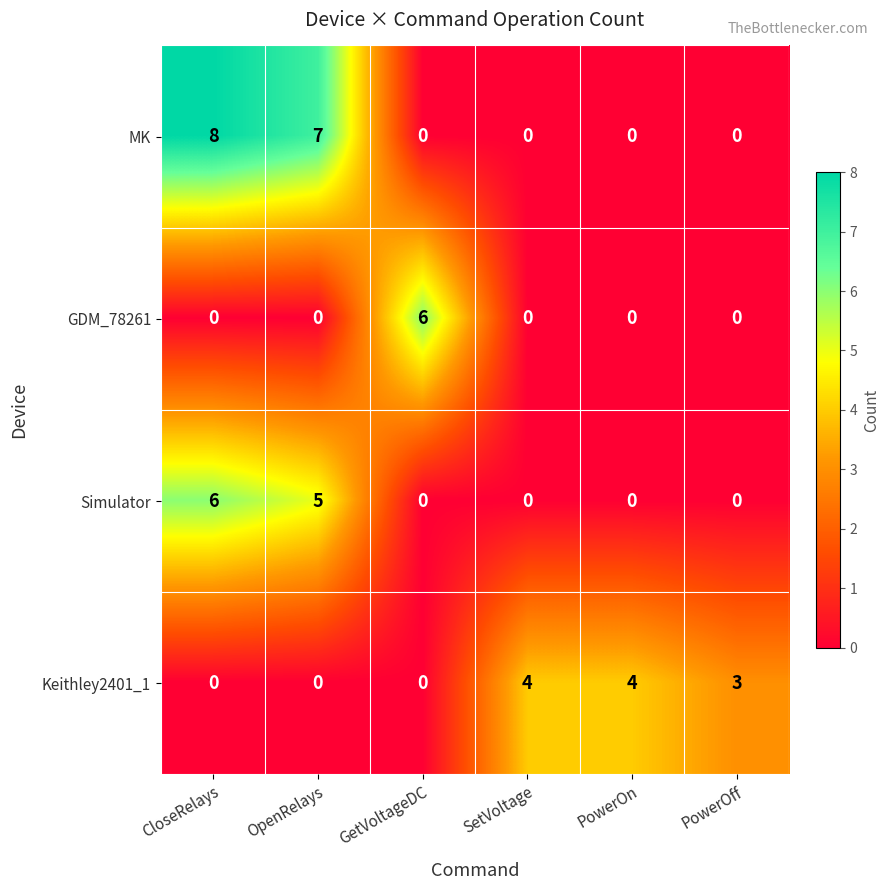

The value of Keithley2401_1 at GetVoltageDC is 0. True or false?

True